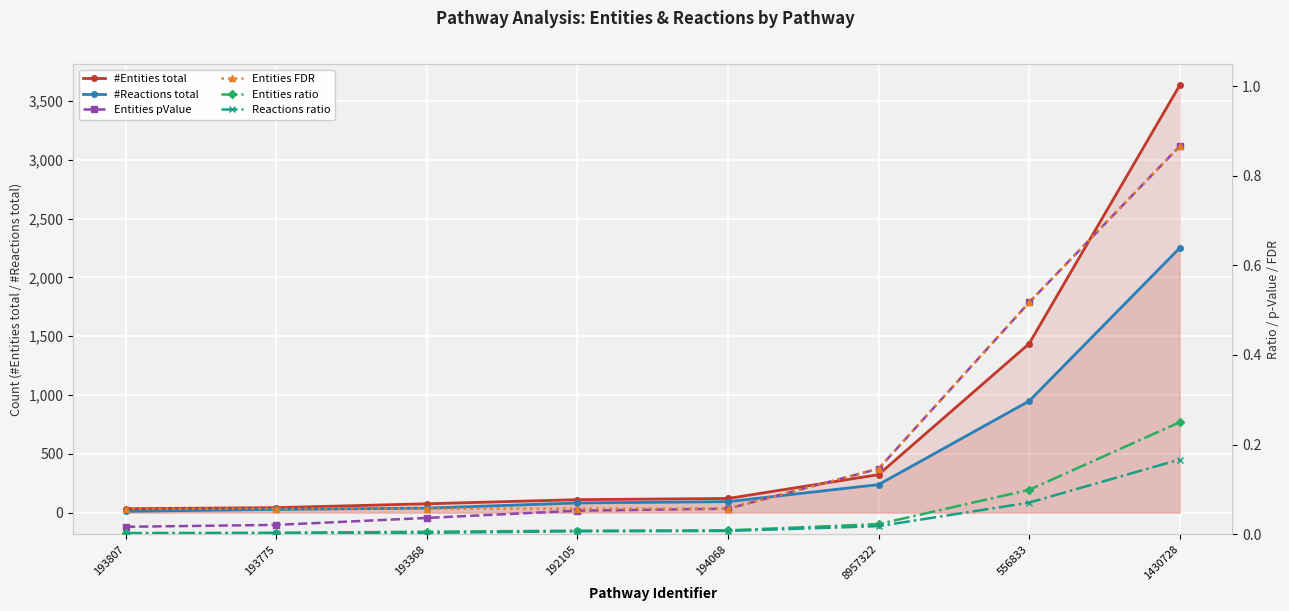

Which series changed the most between 193368 and 192105?

#Reactions total